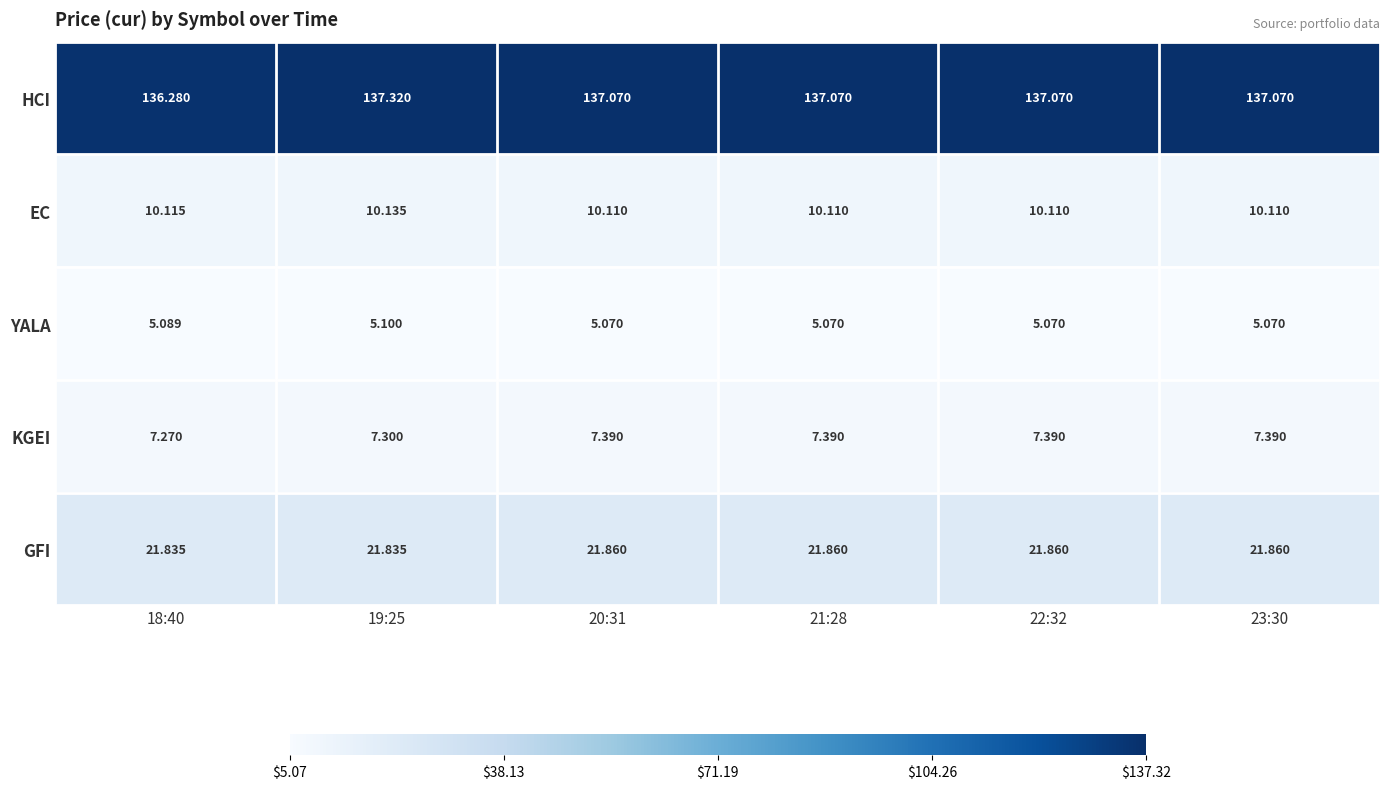

What is the total value across all series at 19:25?

181.7